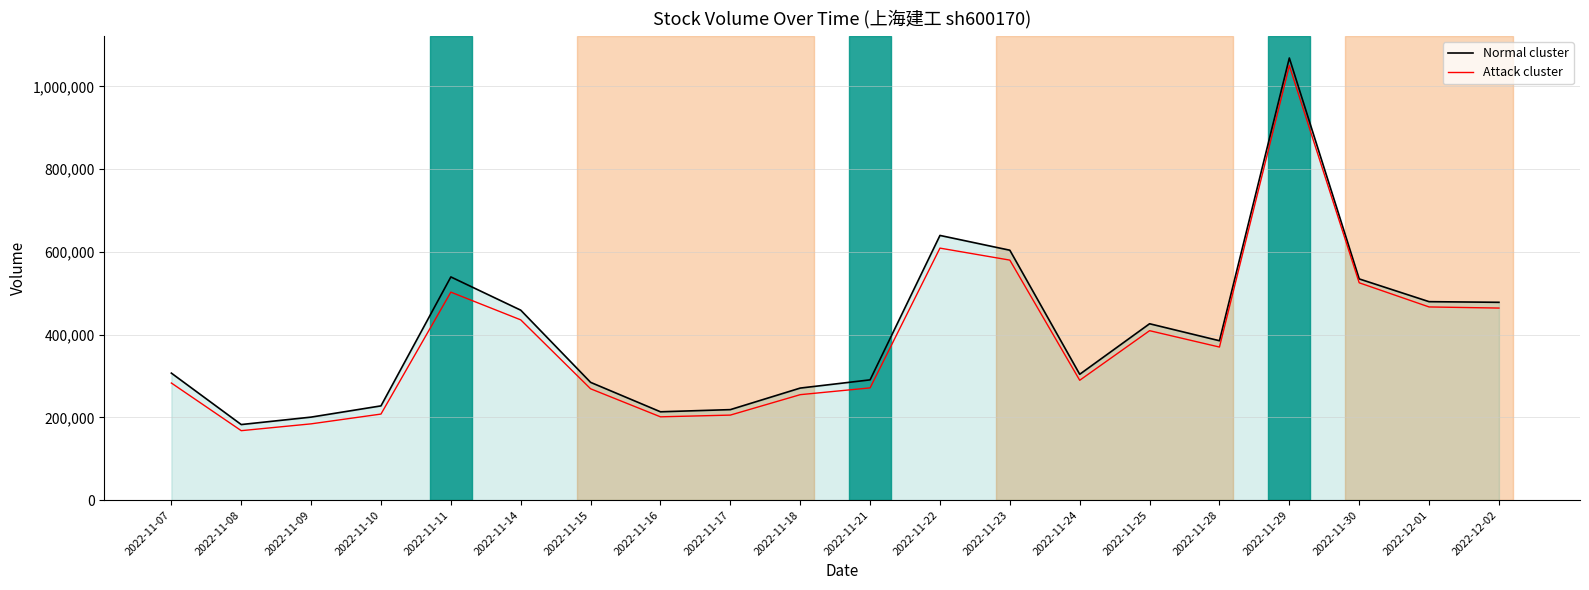

What is the total value across all series at 2022-12-01?

946723